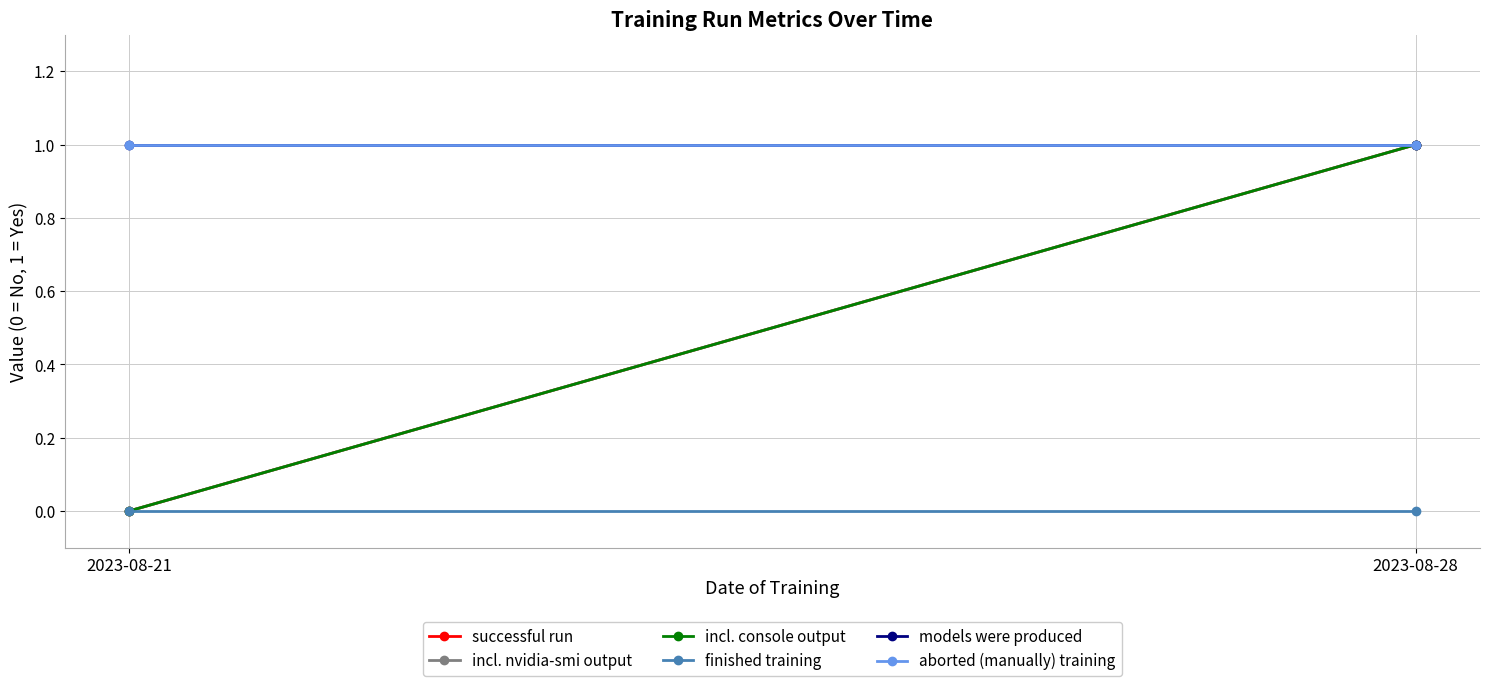

Rank the series by their maximum value, from lowest to highest.

finished training, successful run, incl. nvidia-smi output, incl. console output, models were produced, aborted (manually) training